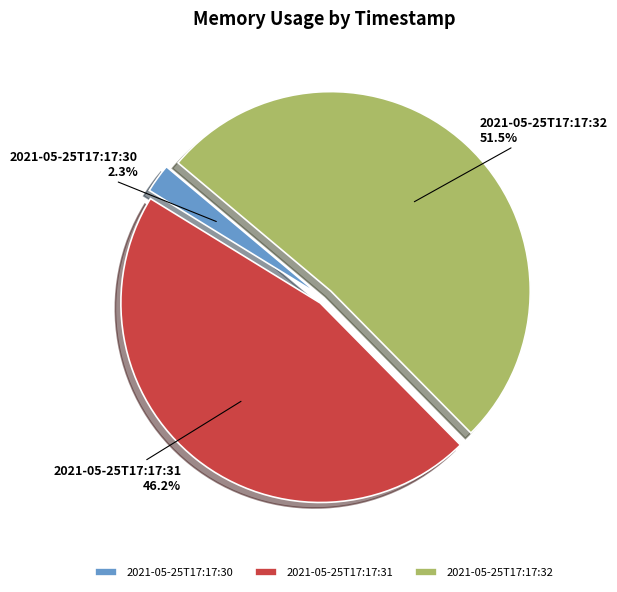

Is 2021-05-25T17:17:32 the majority of the pie?

Yes